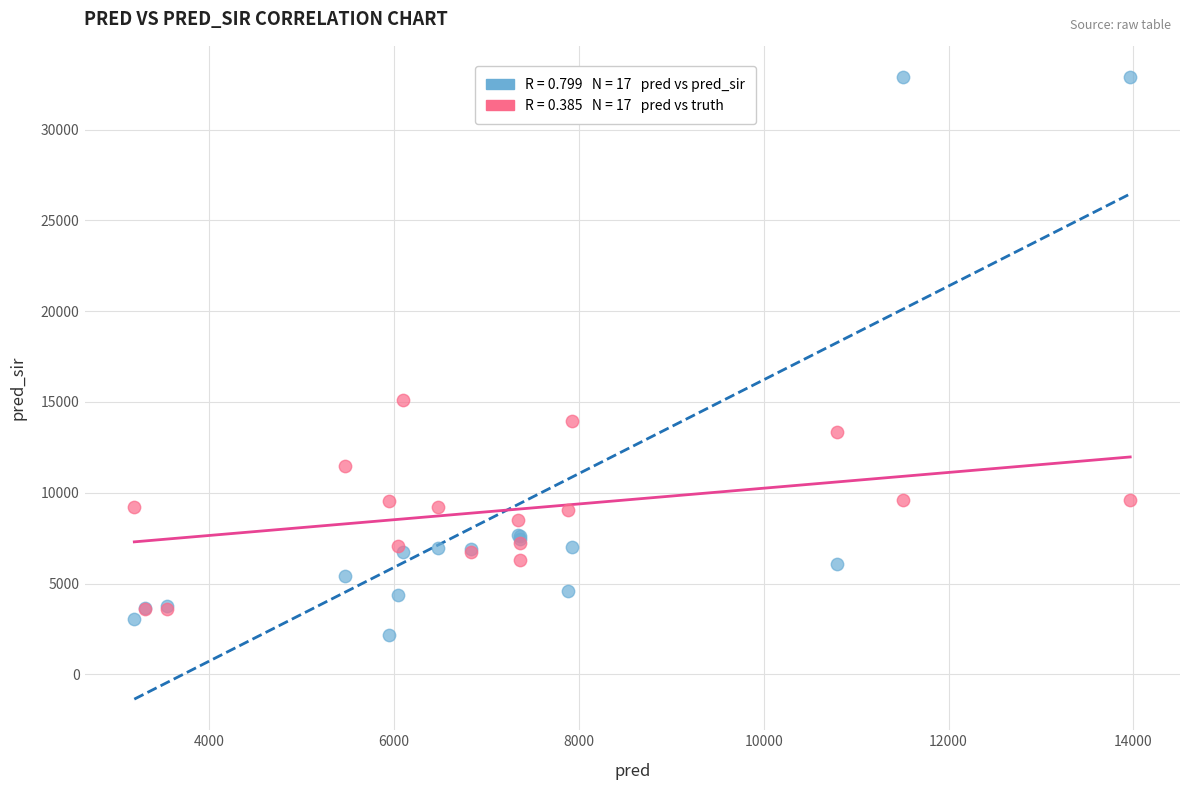

Across all series, what Y value is closest to 17539?

15081.0